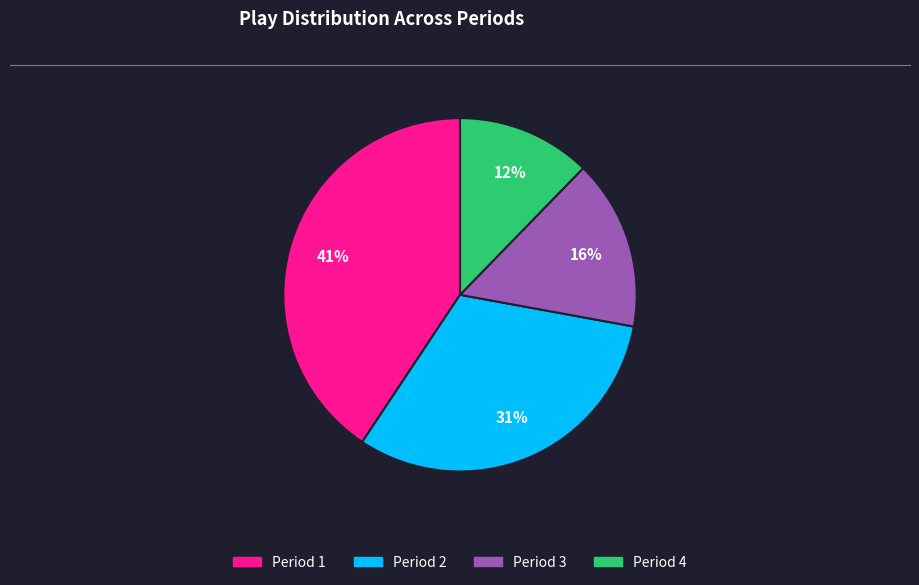

To the nearest percent, what is the average slice percentage?

25%